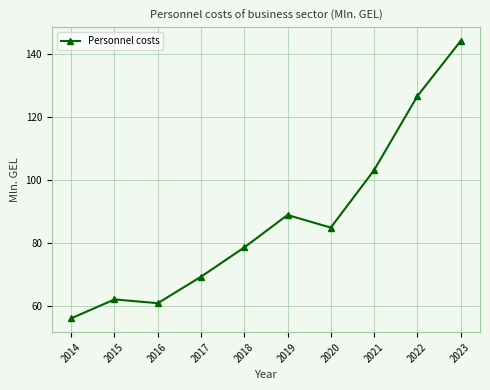

How many interior local valleys (lower than both neighbors) does the data have?

2